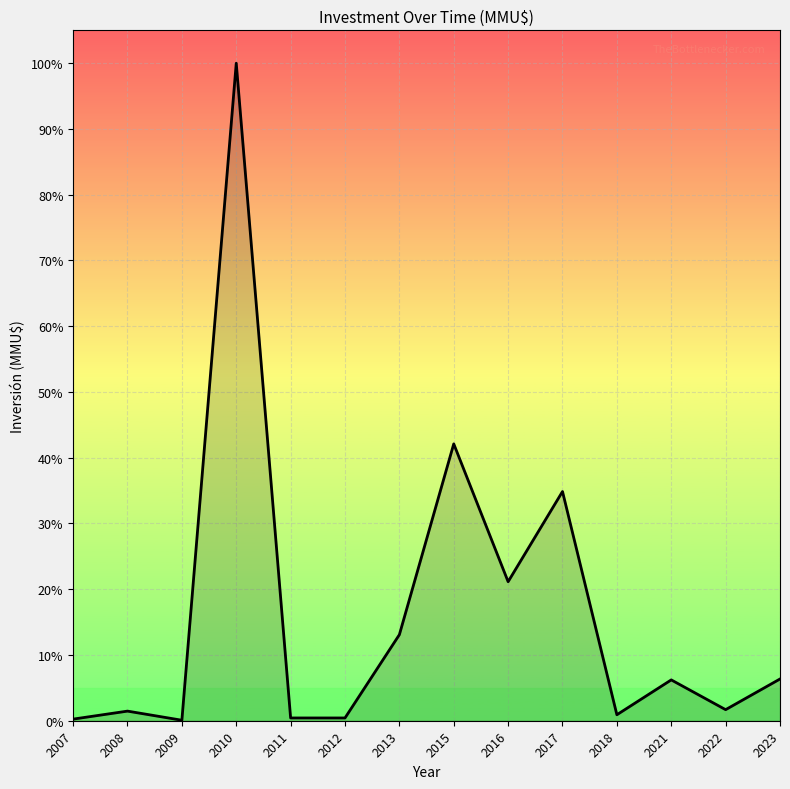

Reading left to right, what are all the values shown in this chart?

2007=234	2008=1389	2009=72	2010=95000	2011=400	2012=400	2013=12432	2015=40000	2016=20085	2017=33116	2018=864	2021=5900	2022=1600	2023=6030